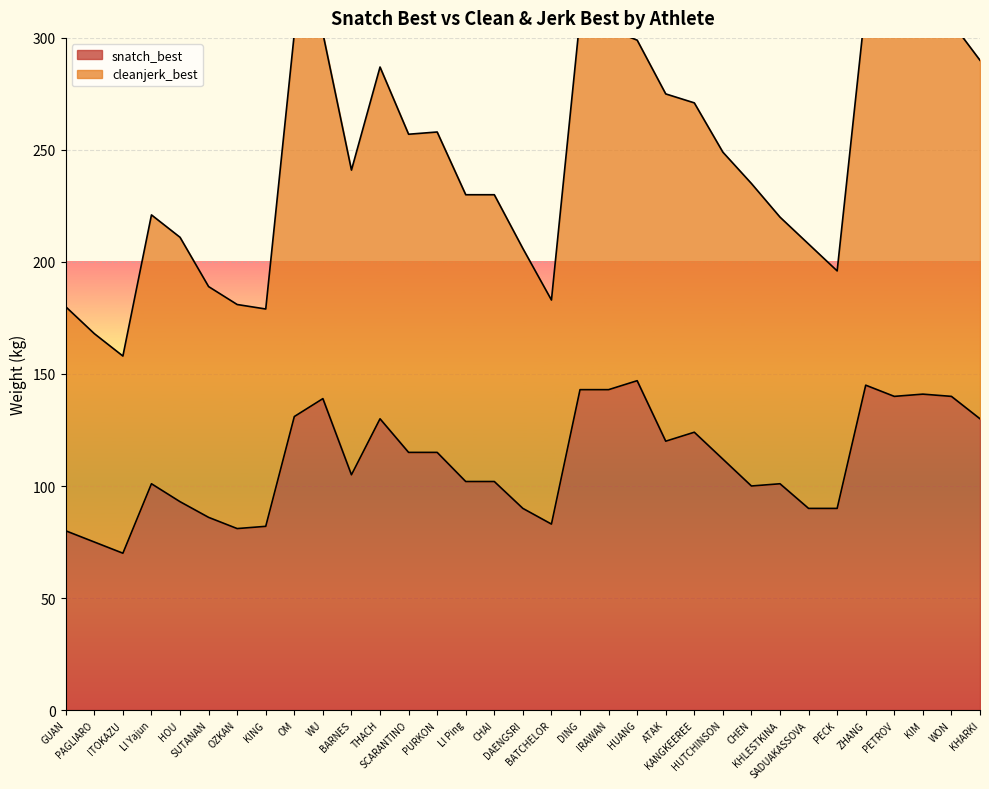

What is the highest value of the snatch_best series?

147